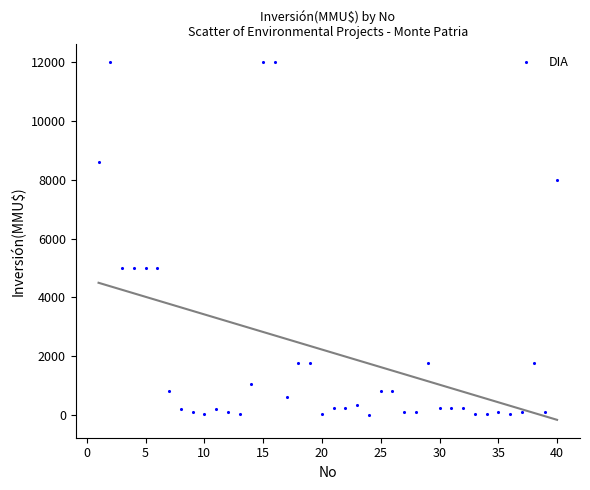

What is the range of X values (max minus min)?

39